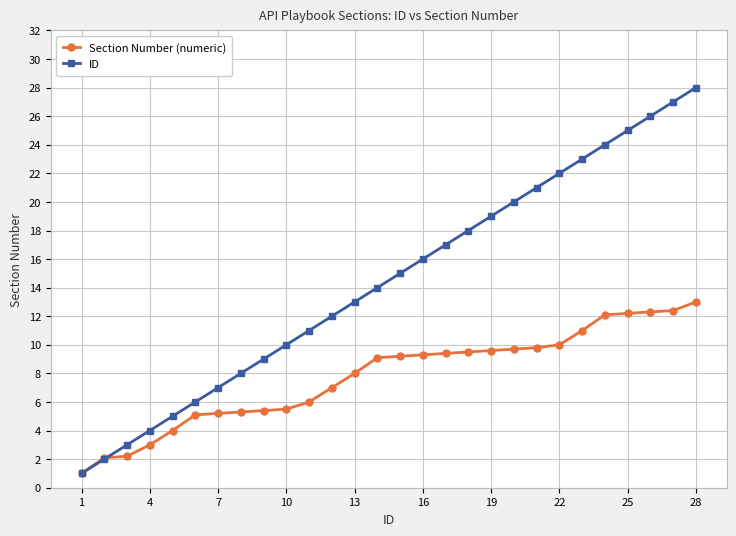

Which series has the largest range (max minus min)?

ID